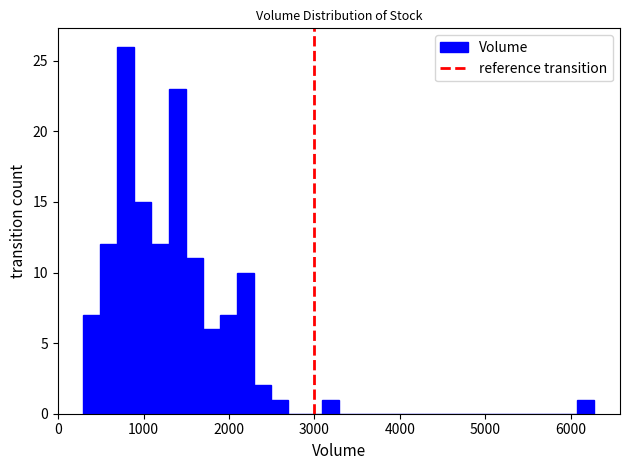

Around what value on the x-axis is the tallest bar? Give the approximate position of its centre, as read against the axis.

800